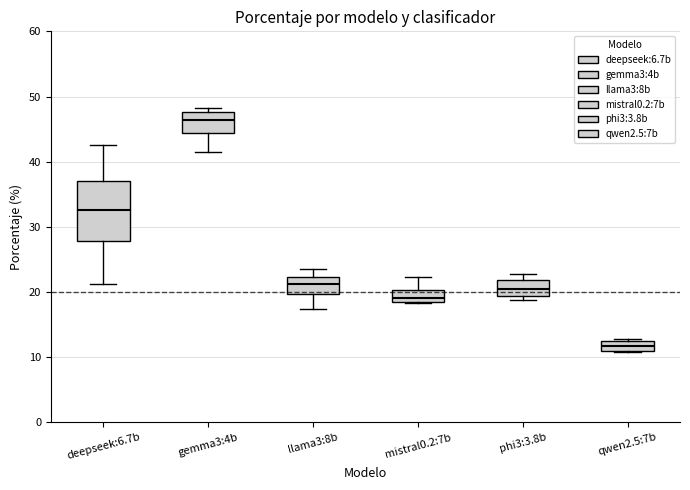

Where does the median line of the box for llama3:8b sit on the y-axis? The values are not printed on the chart, so give them approximately, as read against the axis.

21